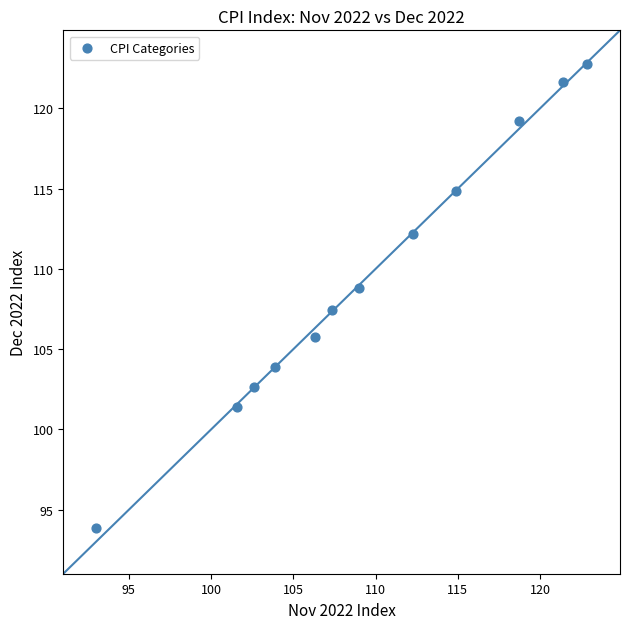

What is the average Y value?

109.5